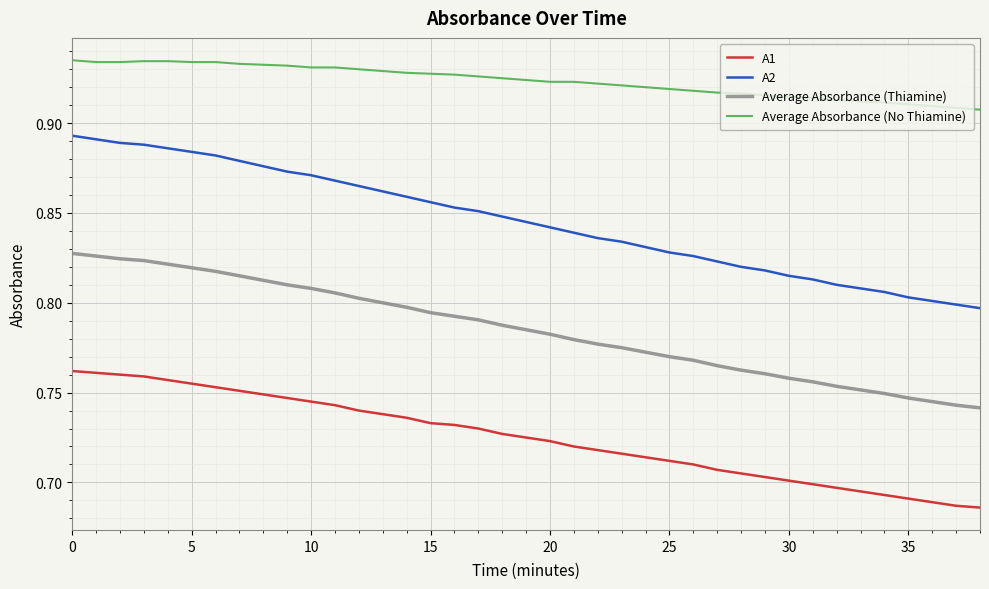

Which series has the largest total across all categories?

Average Absorbance (No Thiamine)